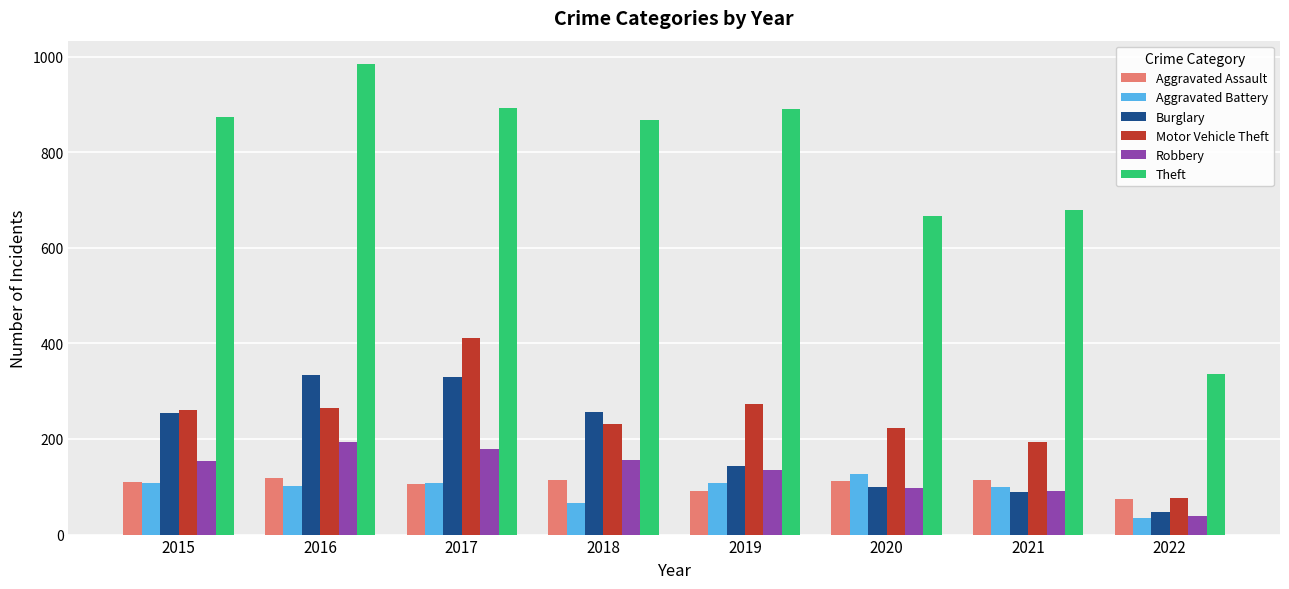

What value does the Robbery series have at 2019, to the nearest 10?

140